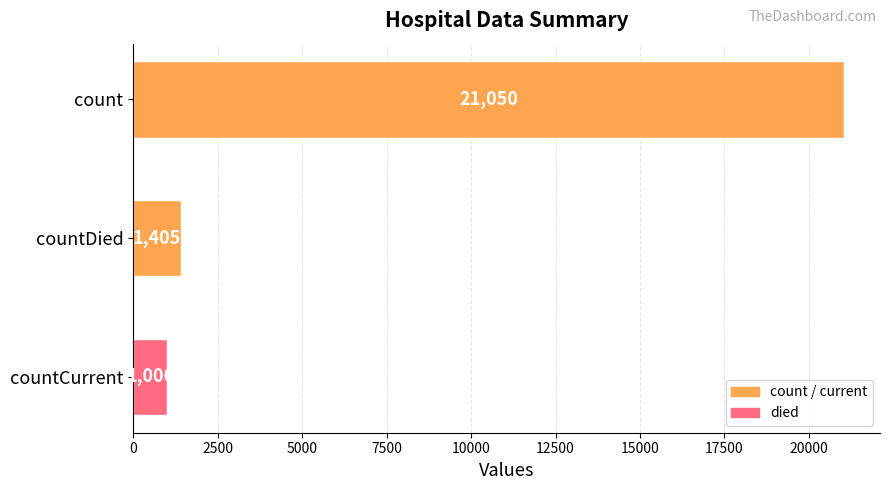

Are the bars horizontal?

Yes